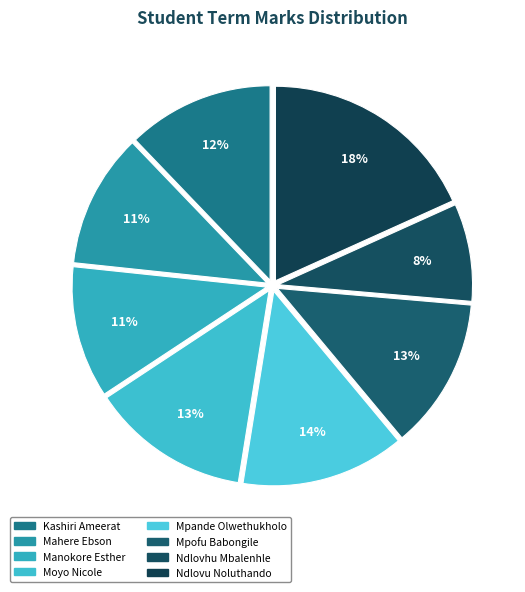

What is the smallest slice in the pie chart?

Ndlovhu Mbalenhle